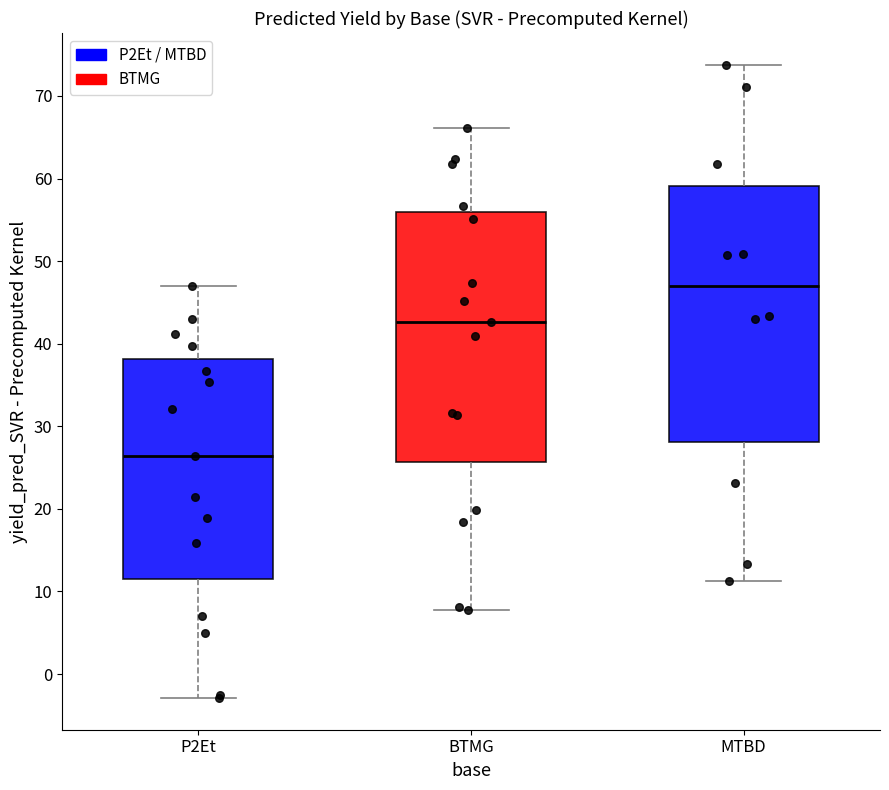

Which box's median line is the highest?

MTBD